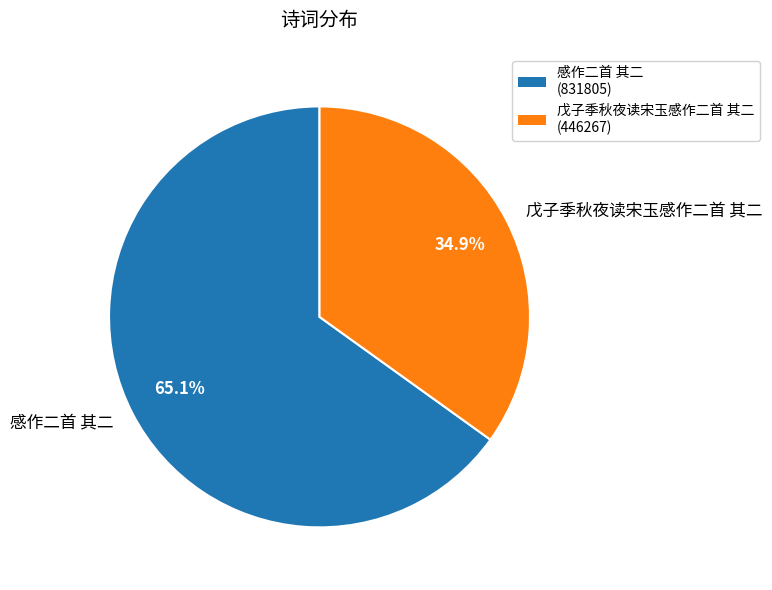

What is the smallest slice in the pie chart?

戊子季秋夜读宋玉感作二首 其二